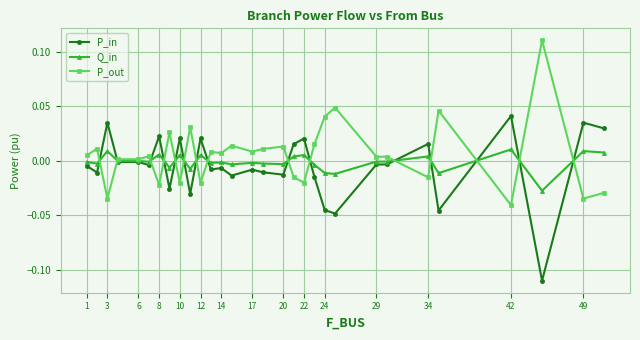

How many intersections are there between P_in and P_out?

15